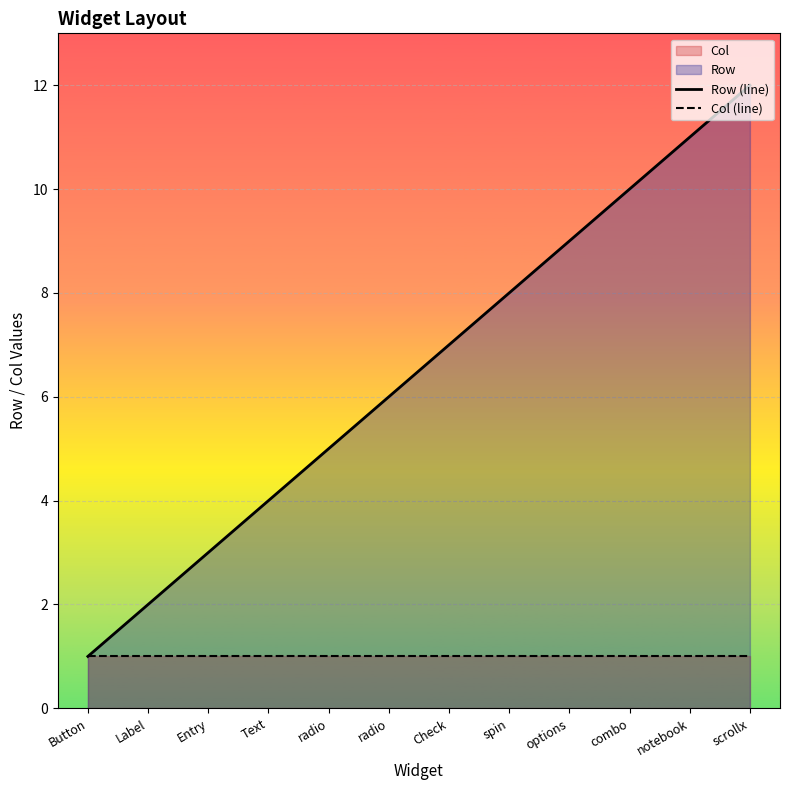

What is the sum of all Row (line) values?

78